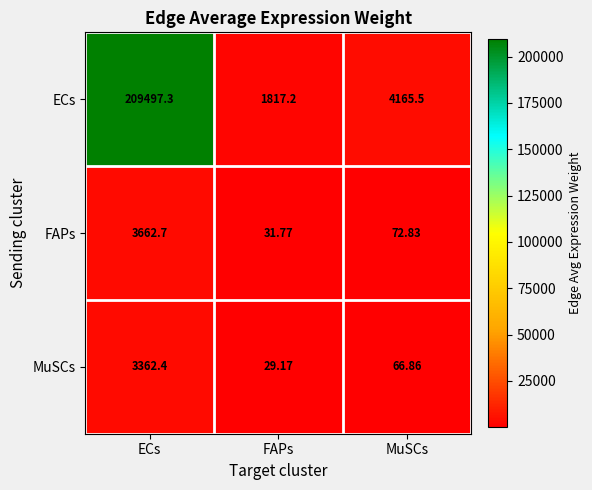

Which category has the highest value in the FAPs series?

ECs